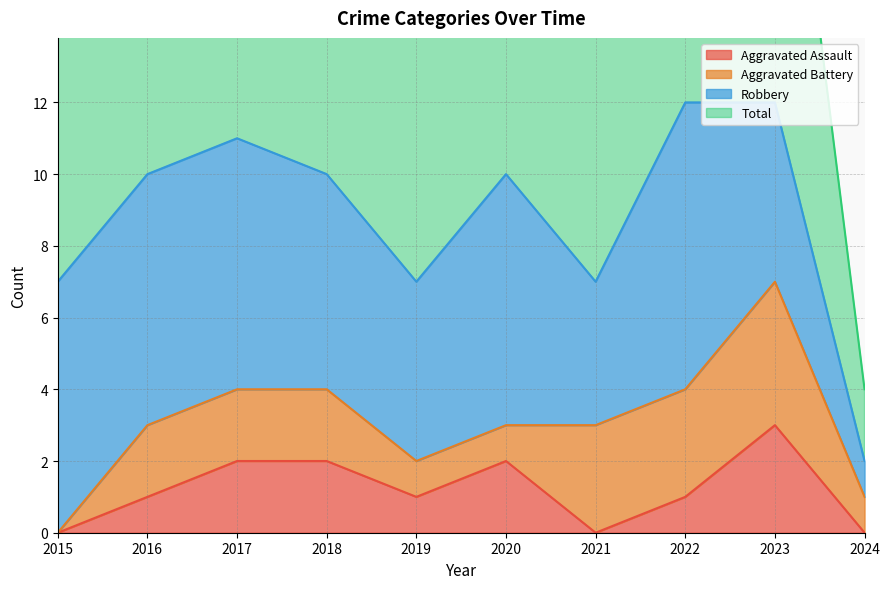

True or false: Aggravated Assault has a value of 1 at 2016.

True